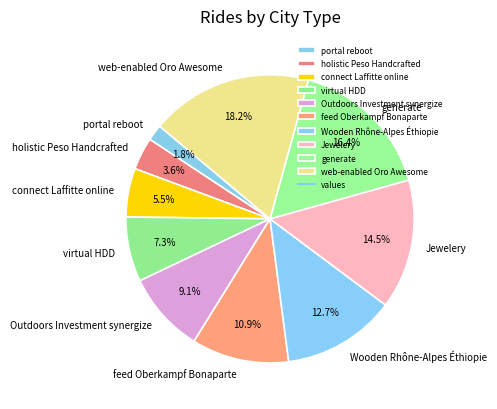

Does any single category account for the majority?

No